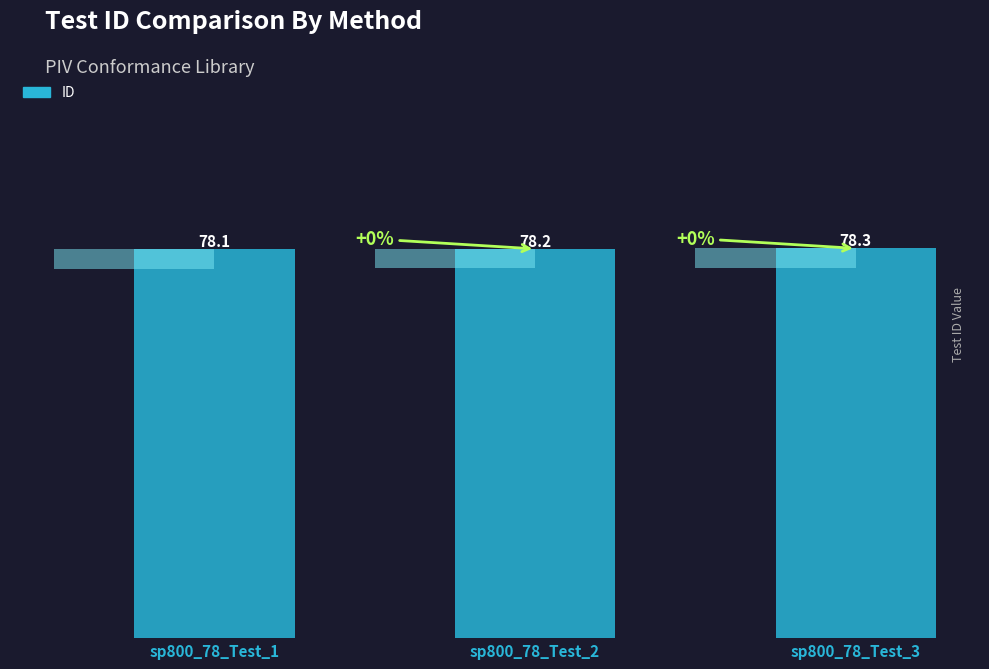

Reading left to right, what are all the values shown in this chart?

78.1	78.2	78.3